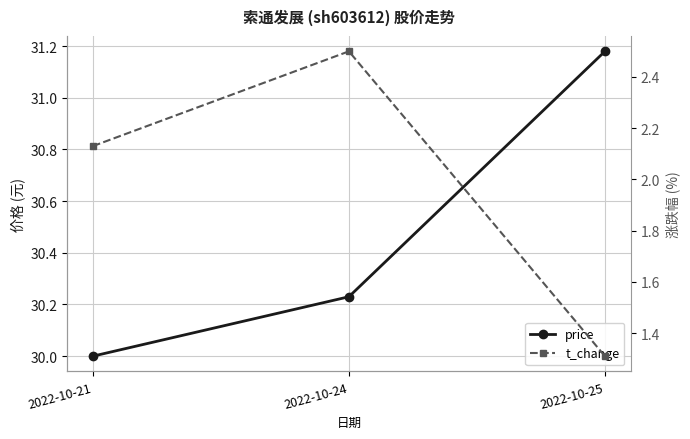

Reading right to left, list all the values displayed in this chart.

price: 31.2	30.2	30.0
t_change: 1.3	2.5	2.1